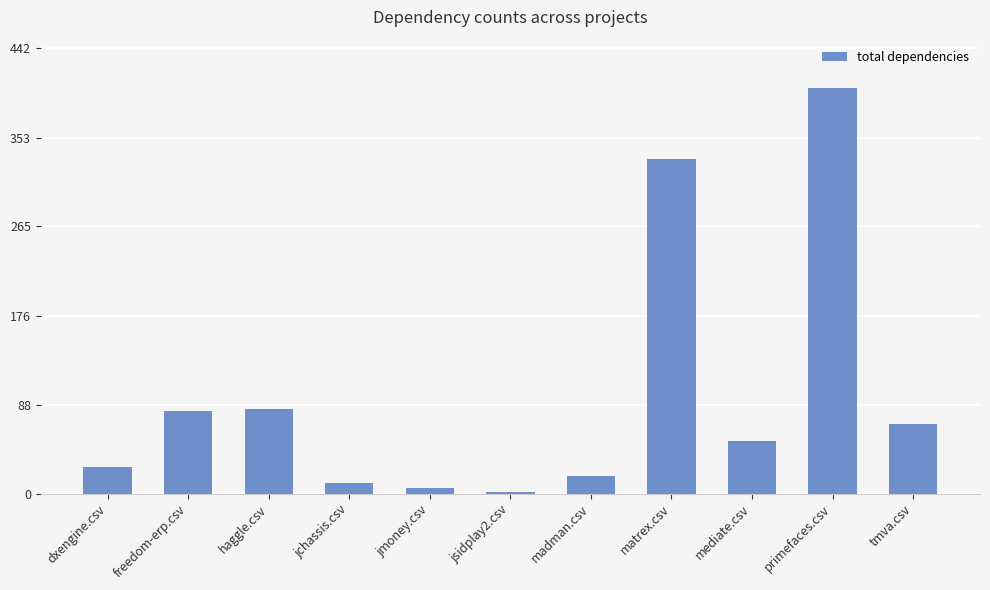

Where does the data first go above 52?

freedom-erp.csv